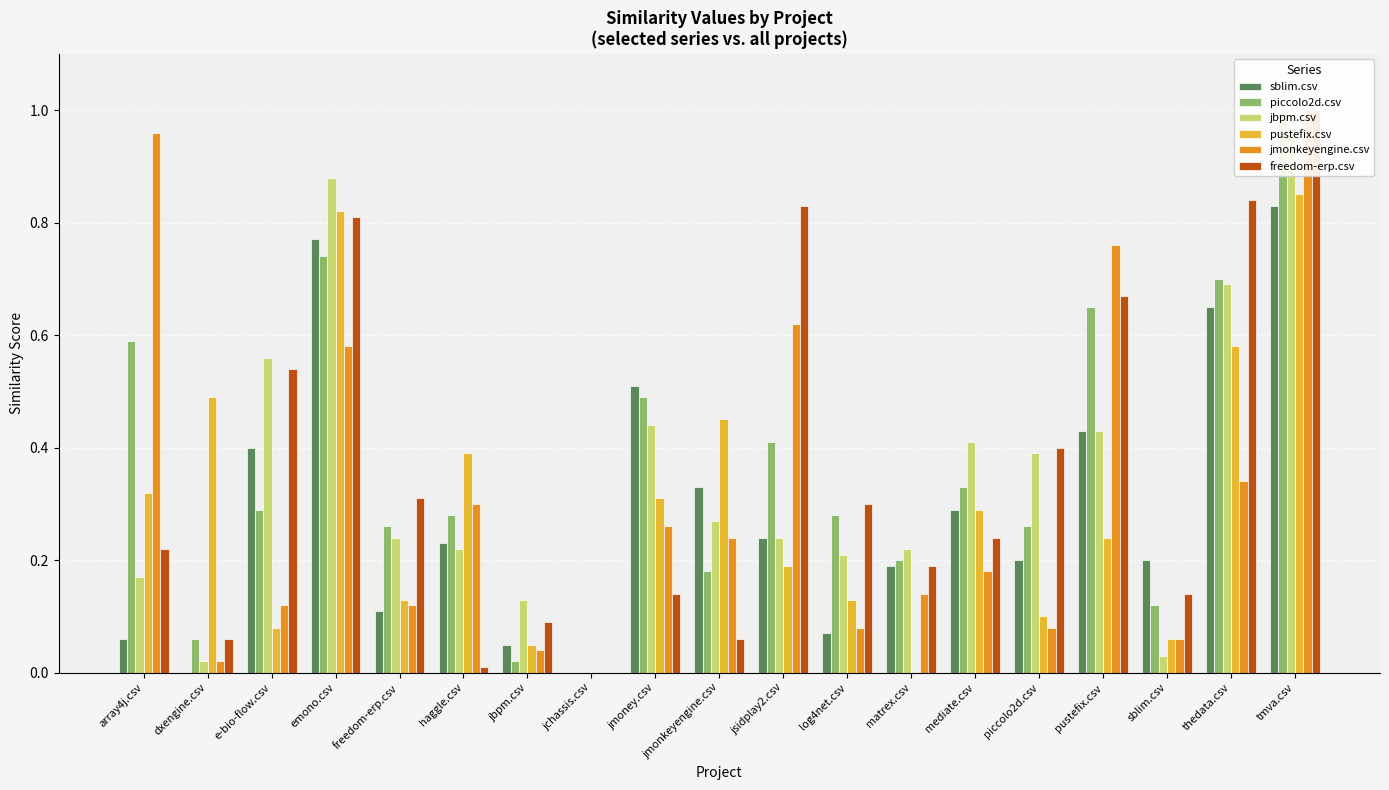

The value of pustefix.csv at piccolo2d.csv is 0.1. True or false?

True